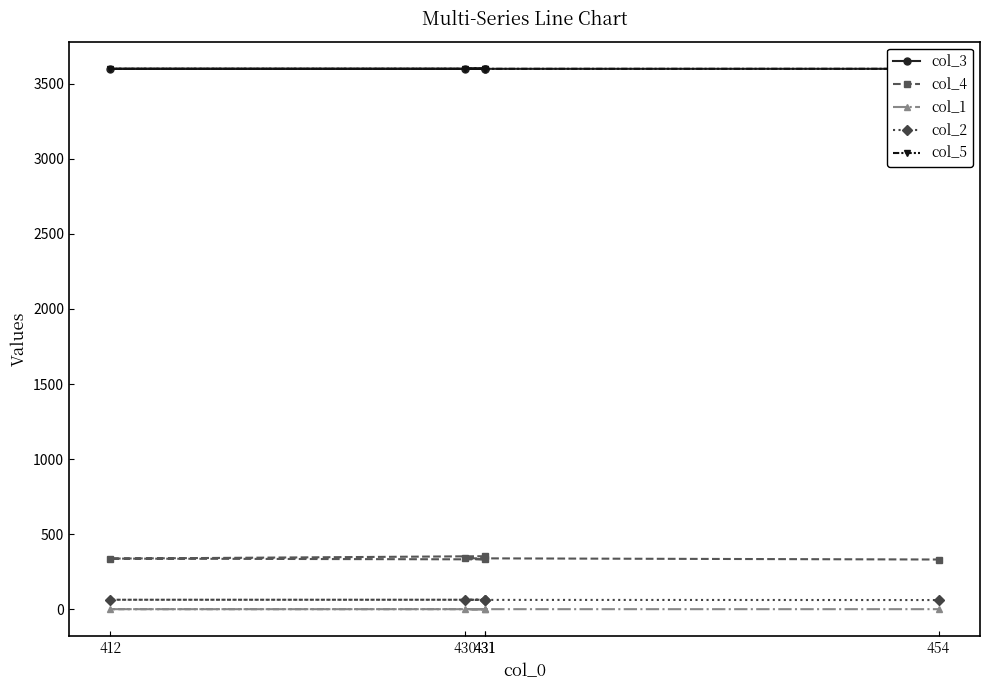

What are all the series names shown in the legend?

col_3, col_4, col_1, col_2, col_5